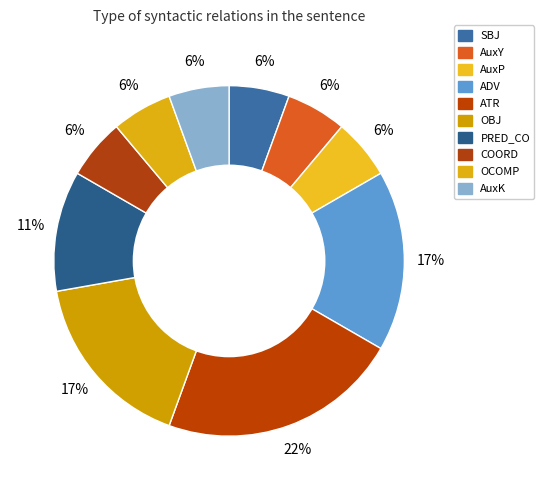

How many slices are in this pie chart?

10